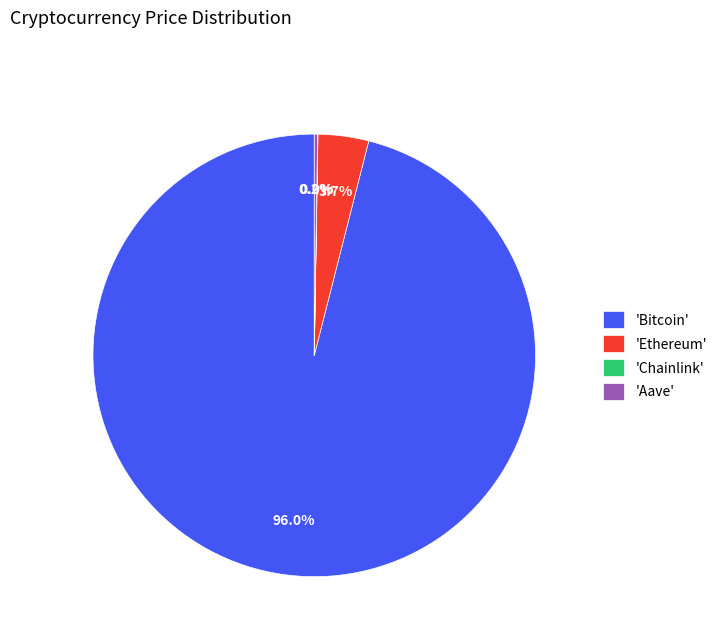

Which category accounts for the majority?

'Bitcoin'